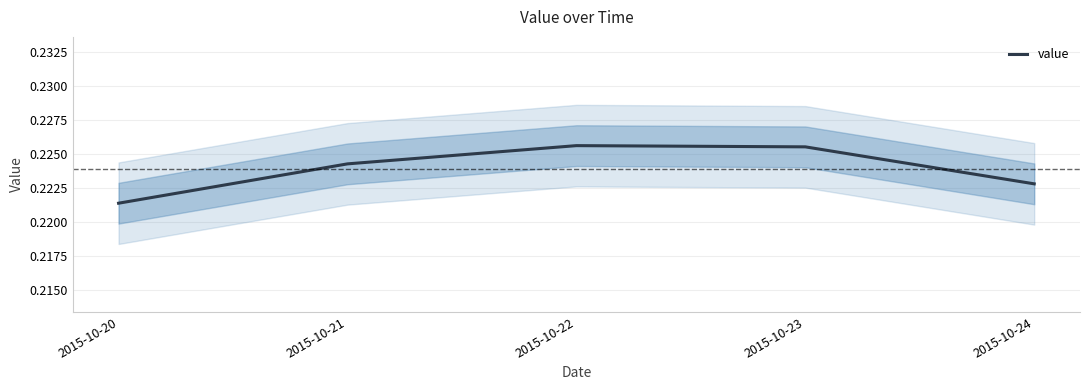

How many distinct data groups are displayed?

1